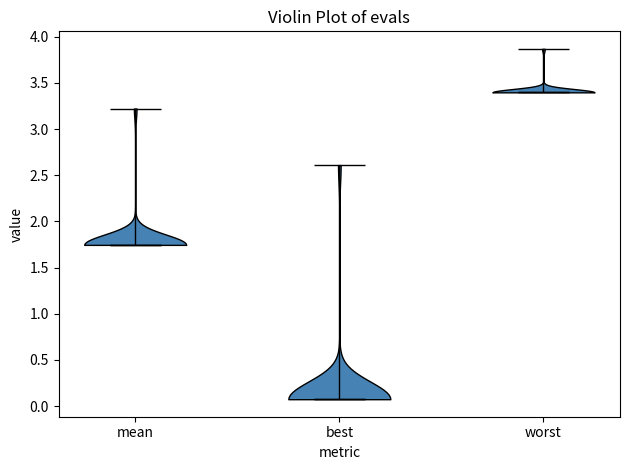

Reading left to right, read every violin against the y-axis: where its median line is, and the lowest and highest points it reaches. The values are not printed on the chart, so give them approximately, as read against the axis.

mean: median line 1.75, lowest point 1.75, highest point 3.20
best: median line 0.10, lowest point 0.10, highest point 2.60
worst: median line 3.40, lowest point 3.40, highest point 3.85